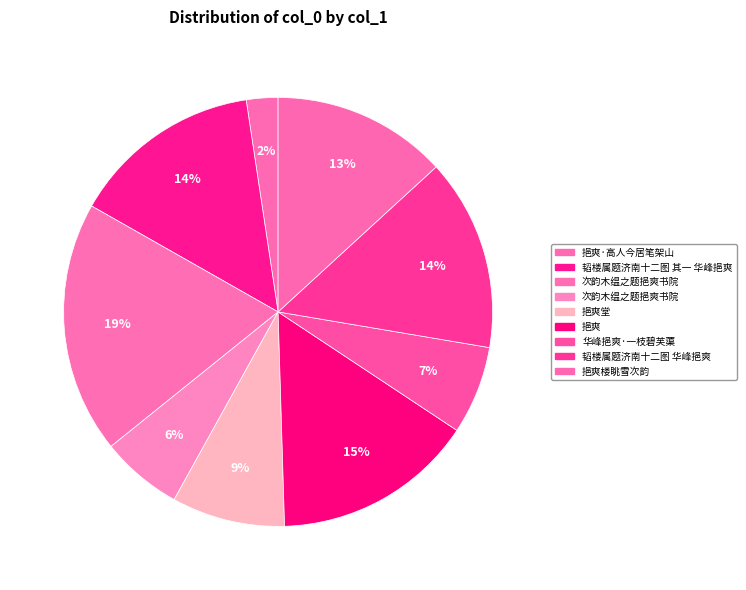

How many slices are in this pie chart?

9